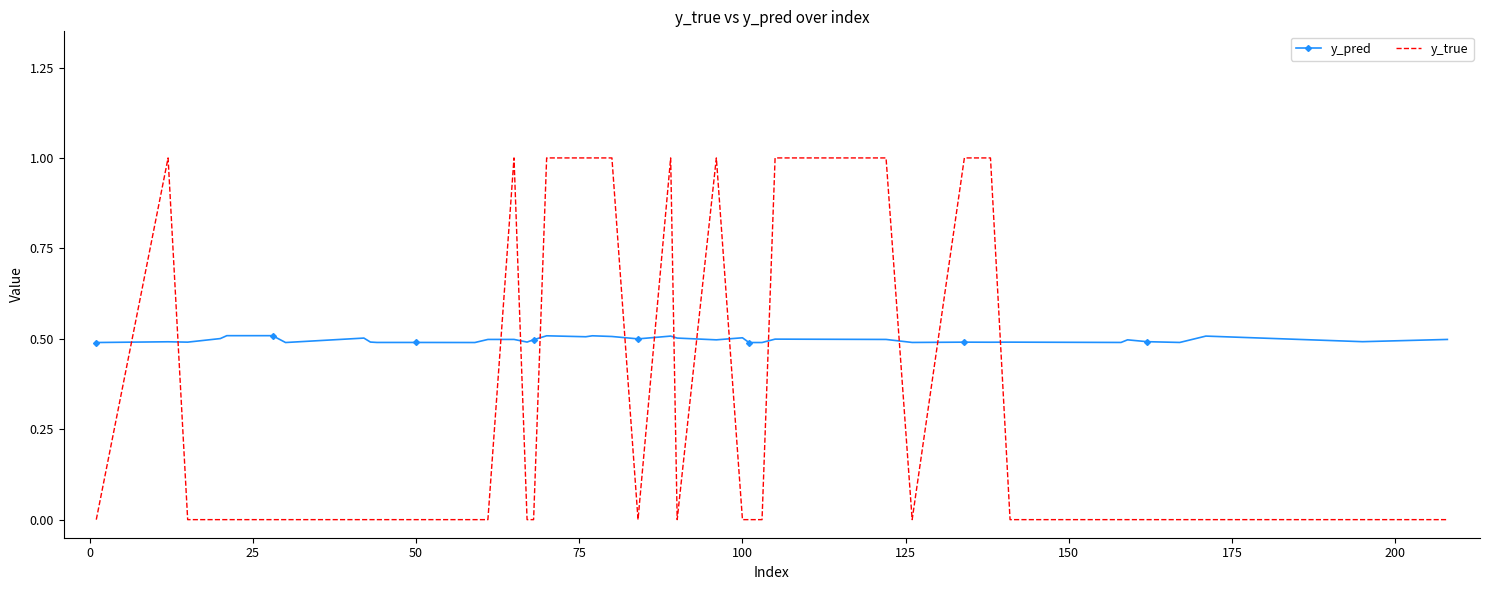

Which series has the largest range (max minus min)?

y_true